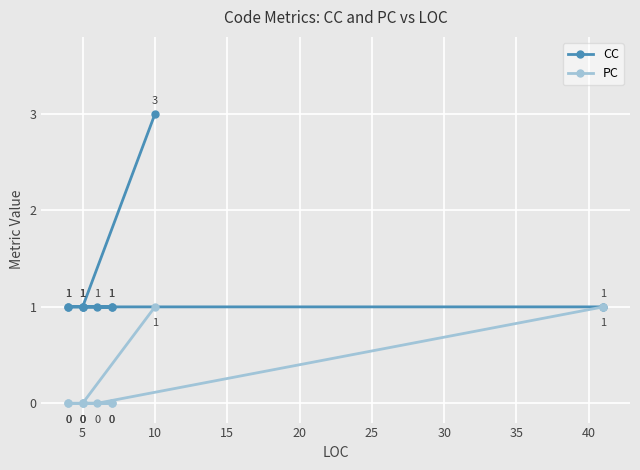

The value of PC at 5 is 0. True or false?

True